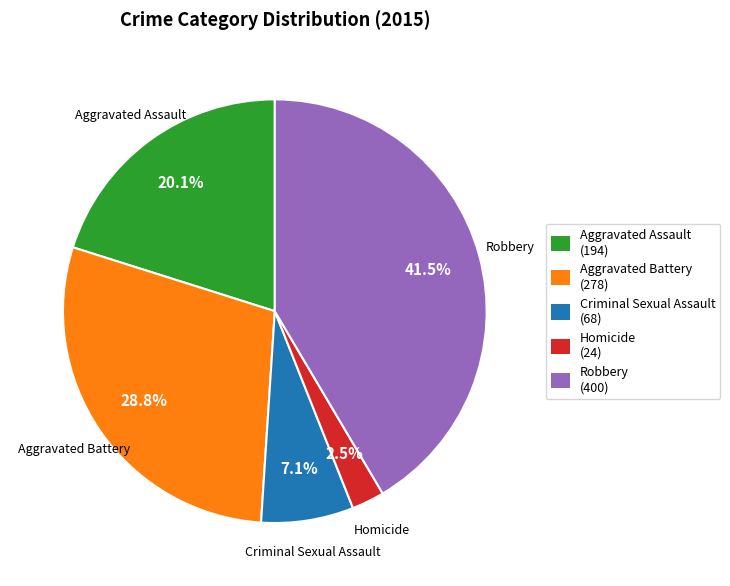

What percentage is the Aggravated Battery slice, to the nearest percent?

29%